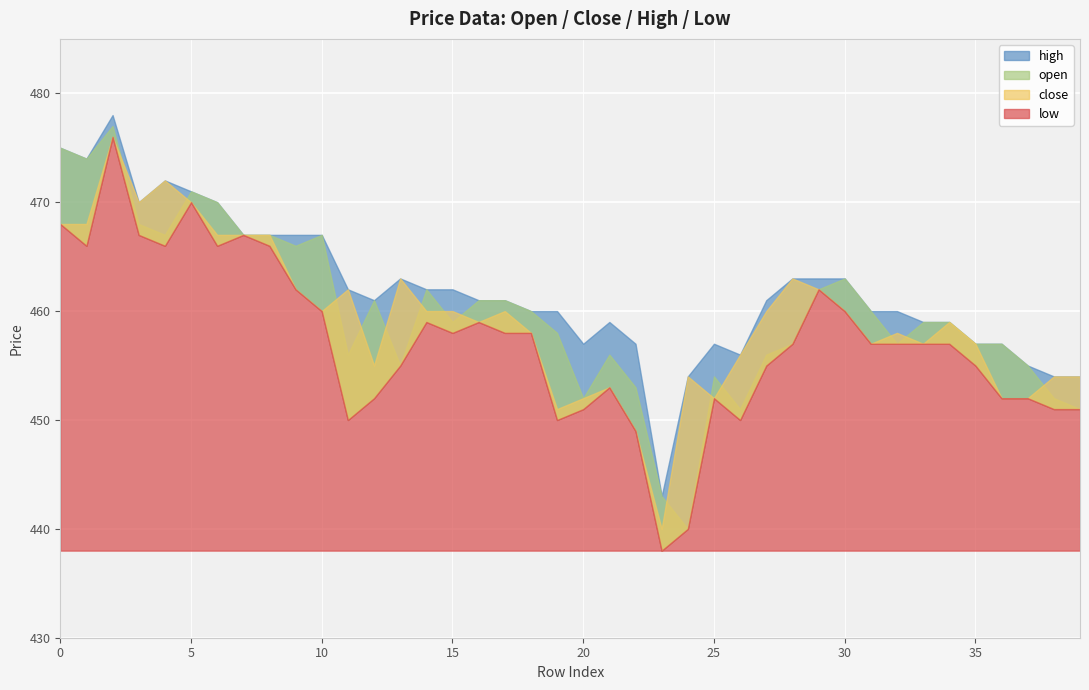

Is the value of high at 0 greater than the value of open at 9?

Yes